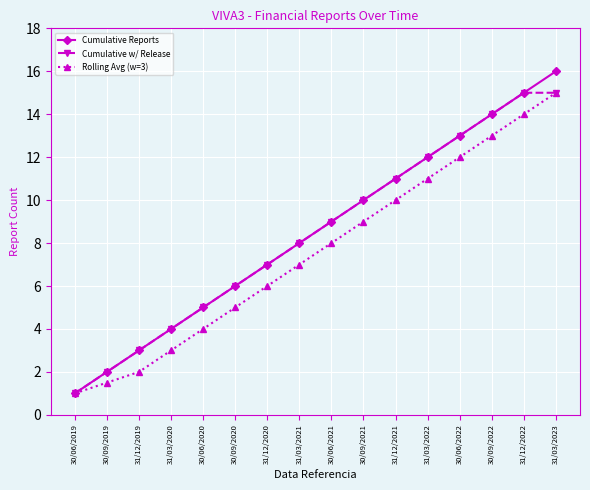

At which category is the sum across all series the highest?

31/03/2023